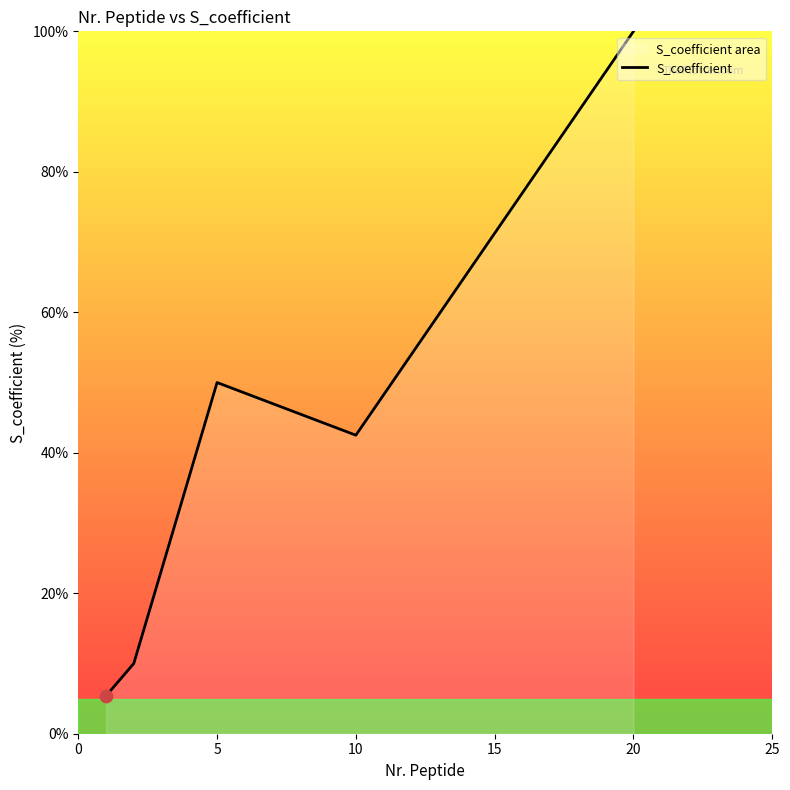

What is the change in value from 5 to 20?

+50.0